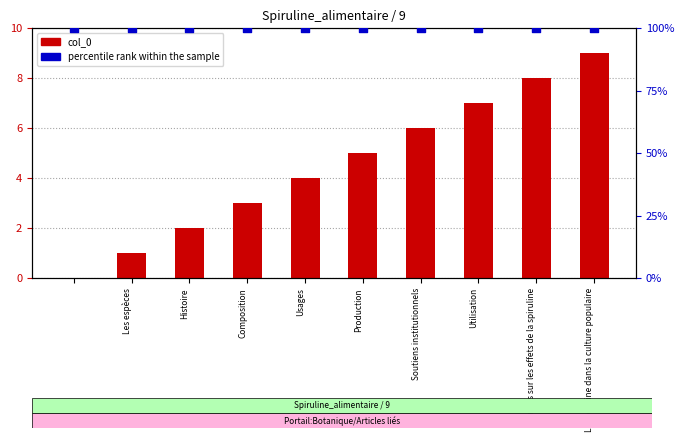

Which series has the largest Y range (max minus min)?

col_0